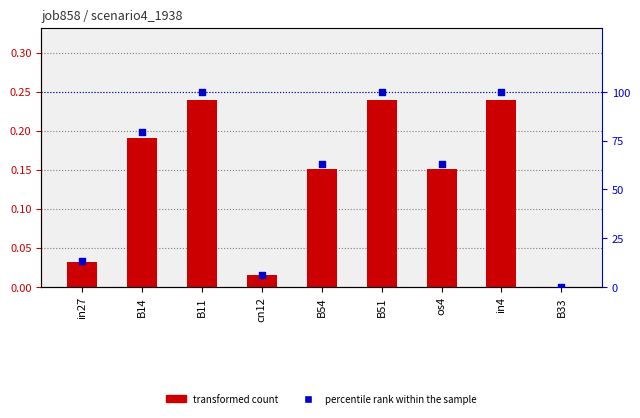

Which series contains the lowest Y value?

job858_scenario4_1938